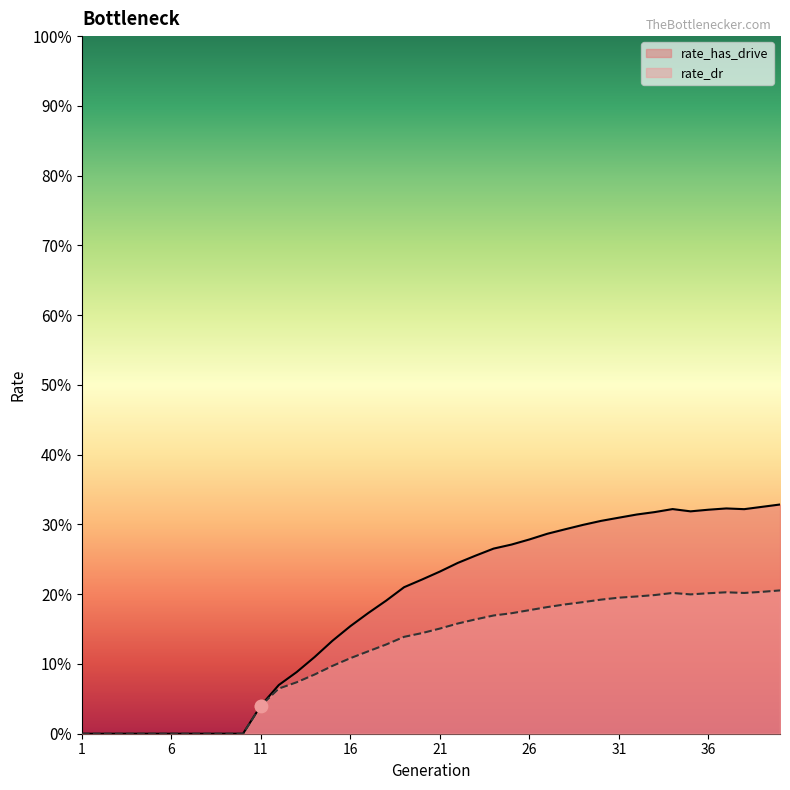

At how many categories does at least one series exceed 0?

30